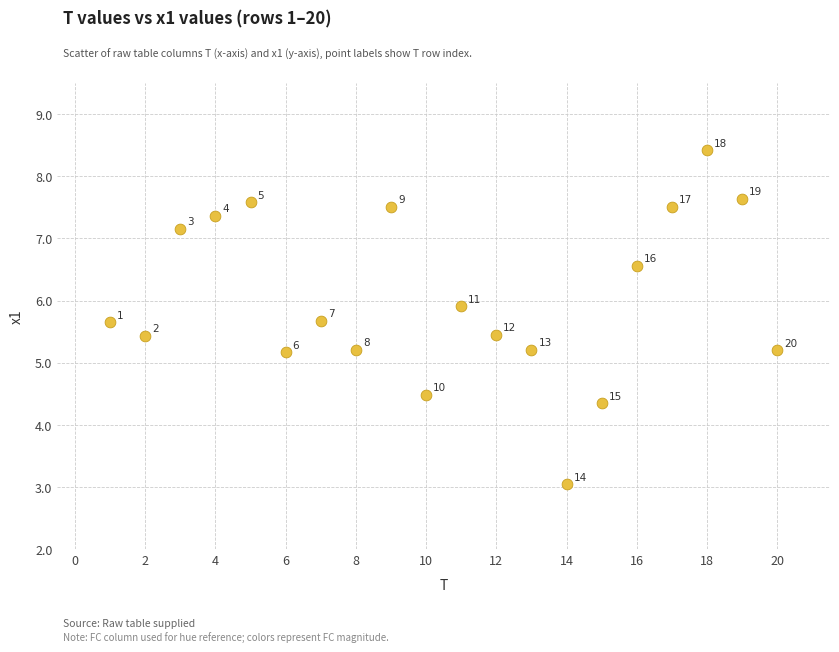

What is the range of X values (max minus min)?

19.0